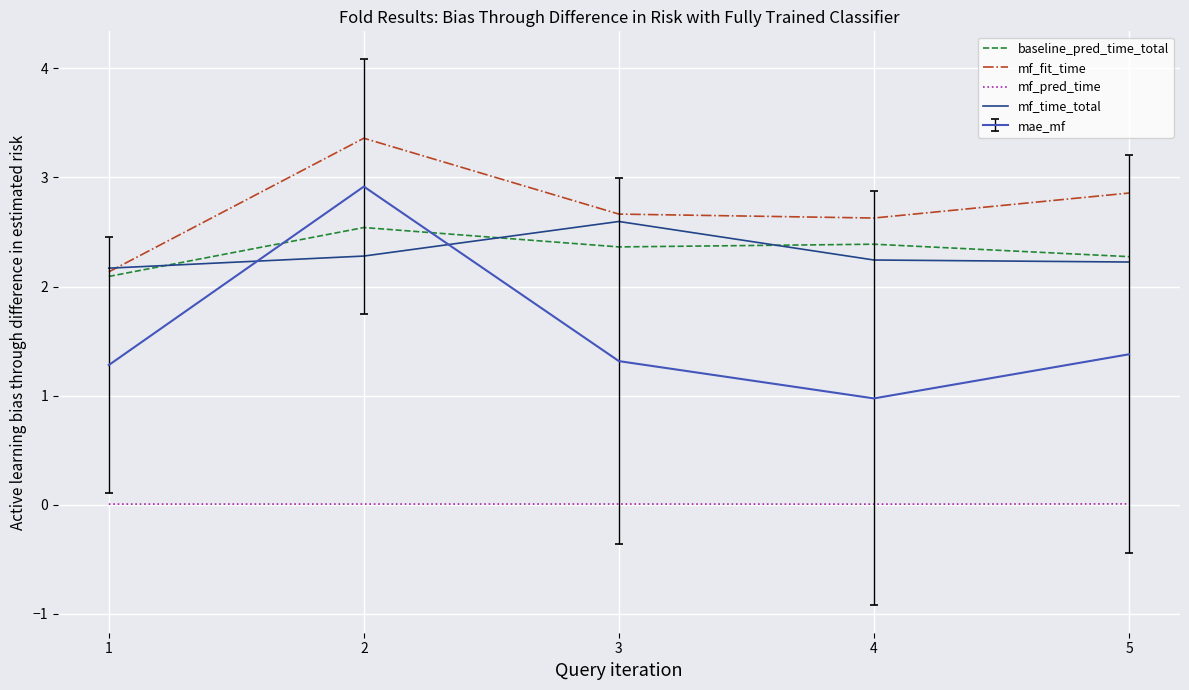

Which series has the largest total across all categories?

mf_fit_time